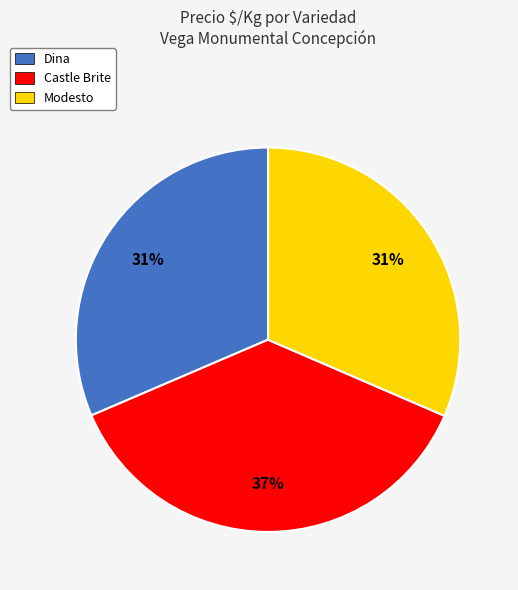

Which has a higher value, Dina or Castle Brite?

Castle Brite